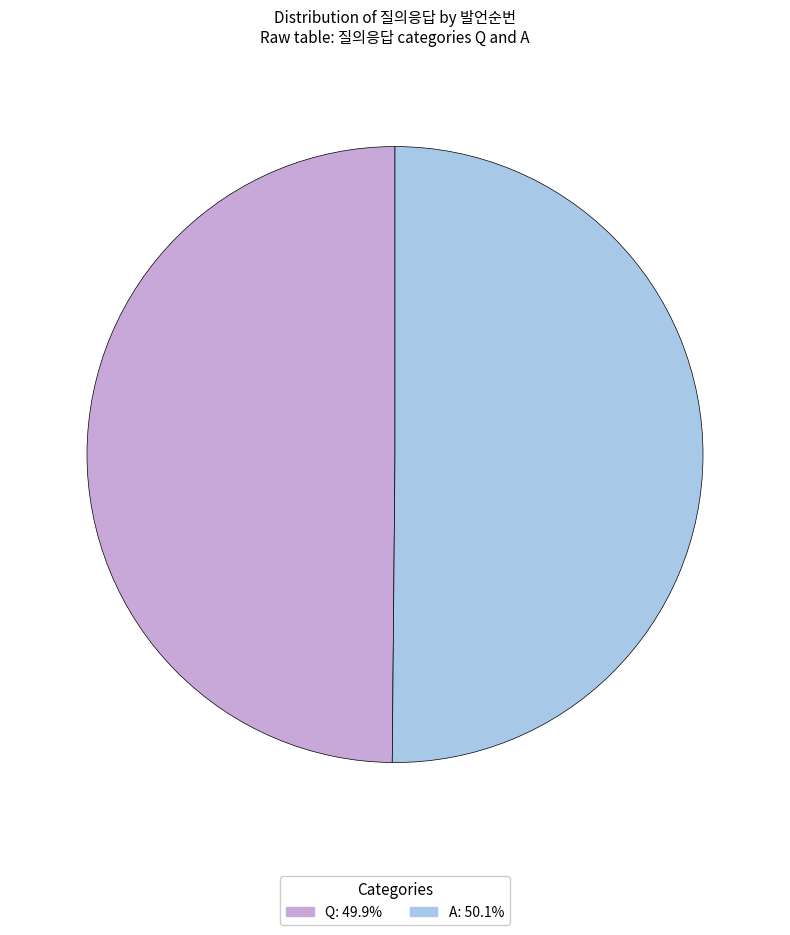

Do Q and A together represent more than half of the pie?

Yes